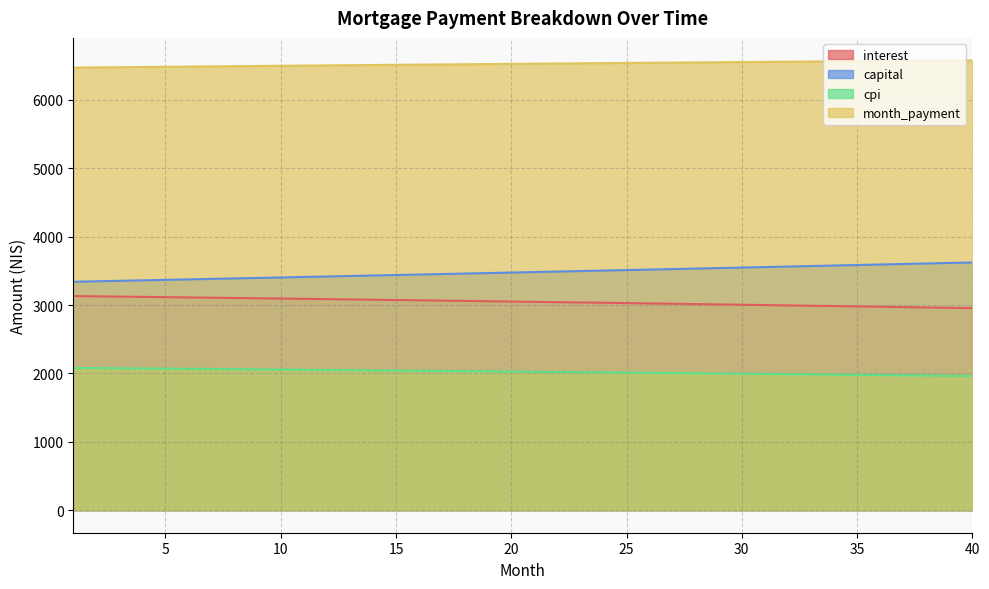

Which category has the lowest value in the cpi series?

40